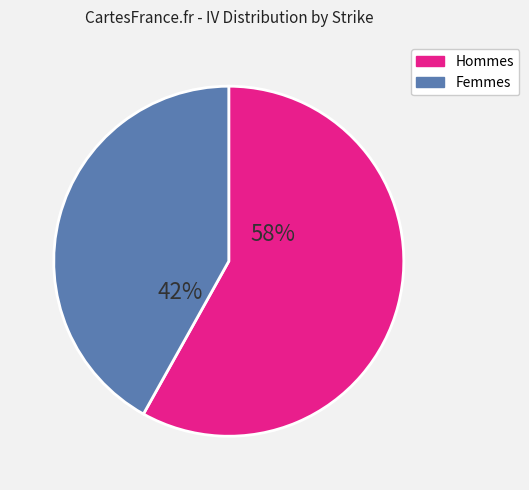

Which has a higher value, Hommes or Femmes?

Hommes